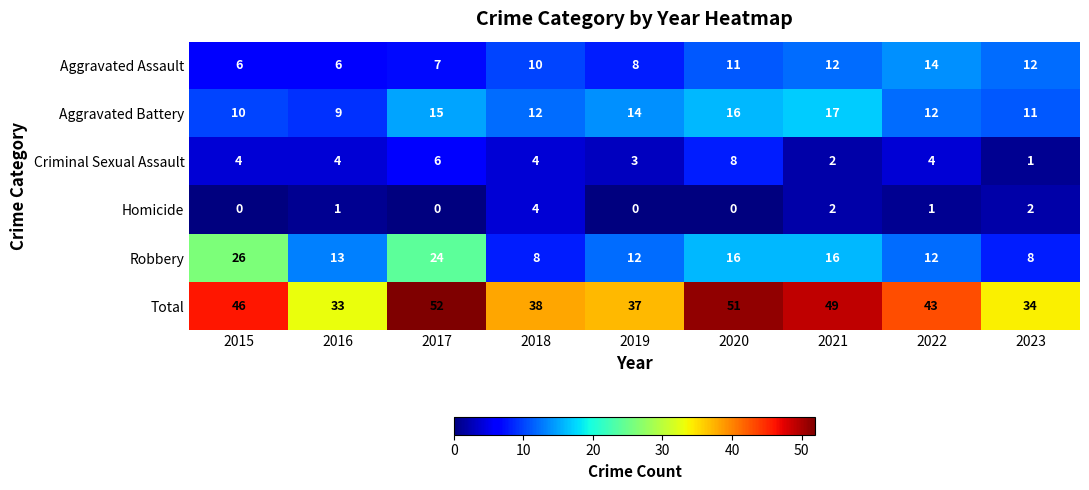

The Homicide series shows 2 at 2021. True or false?

True